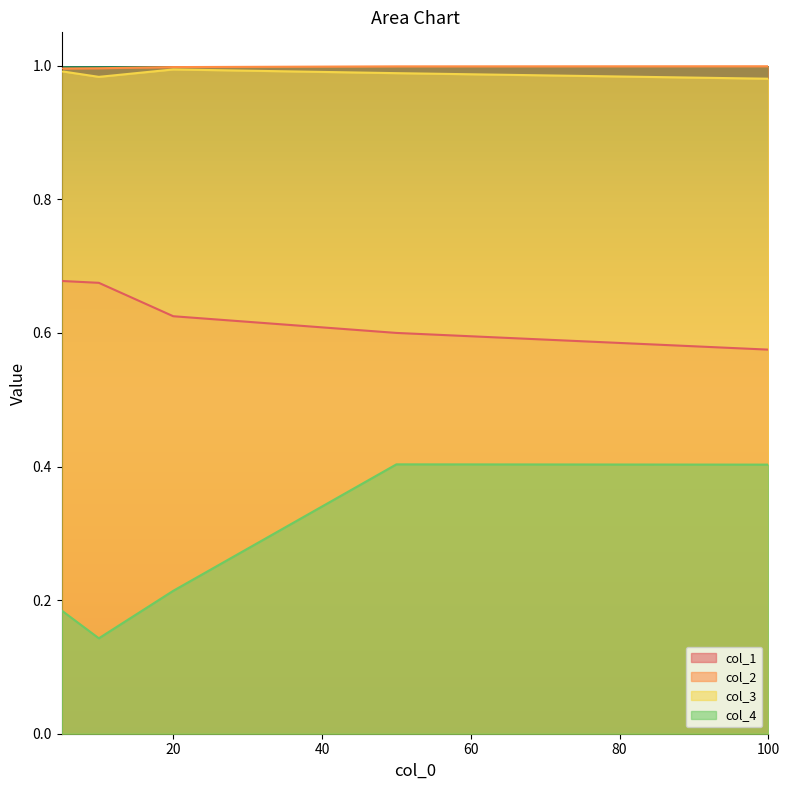

Reading left to right, what are all the values shown in this chart?

col_1: 5=0.7	10=0.7	20=0.6	50=0.6	100=0.6
col_2: 5=1.0	10=1.0	20=1.0	50=1.0	100=1.0
col_3: 5=1.0	10=1.0	20=1.0	50=1.0	100=1.0
col_4: 5=0.2	10=0.1	20=0.2	50=0.4	100=0.4